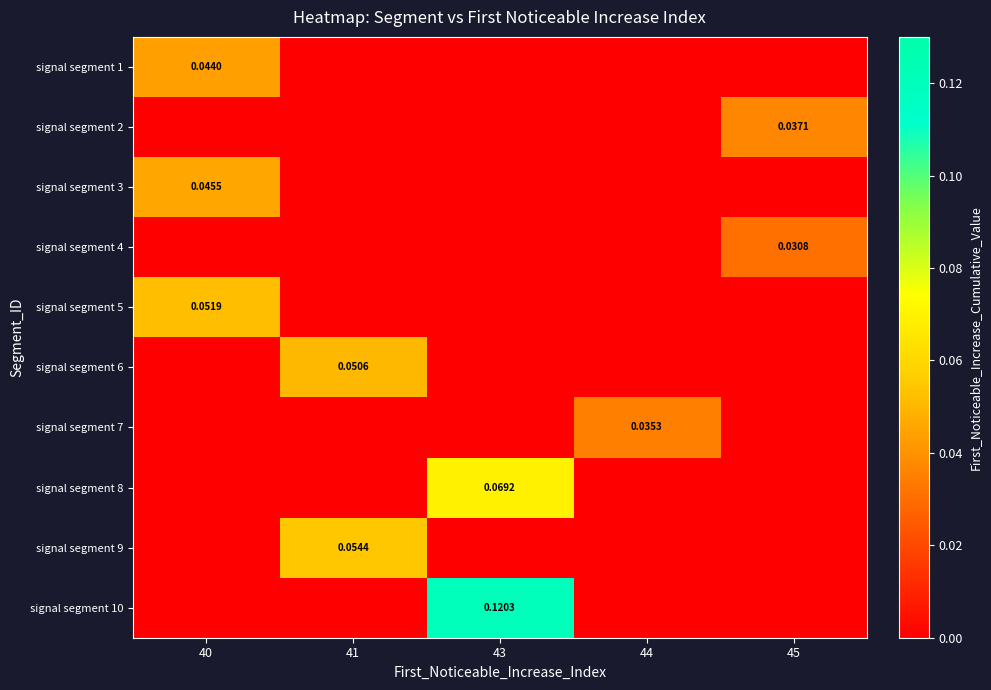

Reading right to left, transcribe all the data shown in this chart.

row_0: 45=0.0	44=0.0	43=0.0	41=0.0	40=0.0
row_1: 45=0.0	44=0.0	43=0.0	41=0.0	40=0.0
row_2: 45=0.0	44=0.0	43=0.0	41=0.0	40=0.0
row_3: 45=0.0	44=0.0	43=0.0	41=0.0	40=0.0
row_4: 45=0.0	44=0.0	43=0.0	41=0.0	40=0.1
row_5: 45=0.0	44=0.0	43=0.0	41=0.1	40=0.0
row_6: 45=0.0	44=0.0	43=0.0	41=0.0	40=0.0
row_7: 45=0.0	44=0.0	43=0.1	41=0.0	40=0.0
row_8: 45=0.0	44=0.0	43=0.0	41=0.1	40=0.0
row_9: 45=0.0	44=0.0	43=0.1	41=0.0	40=0.0